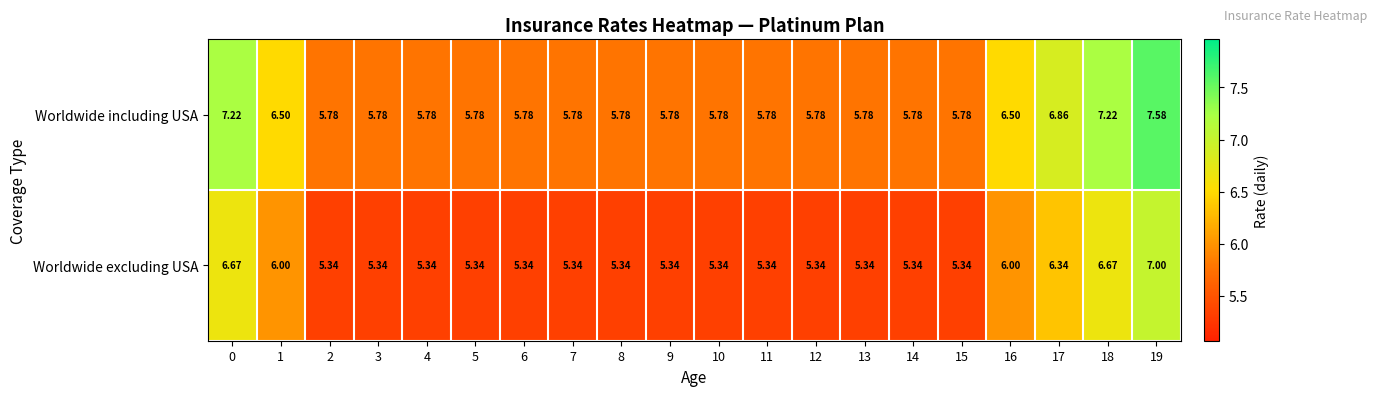

What is the total value across all series at 16?

12.5